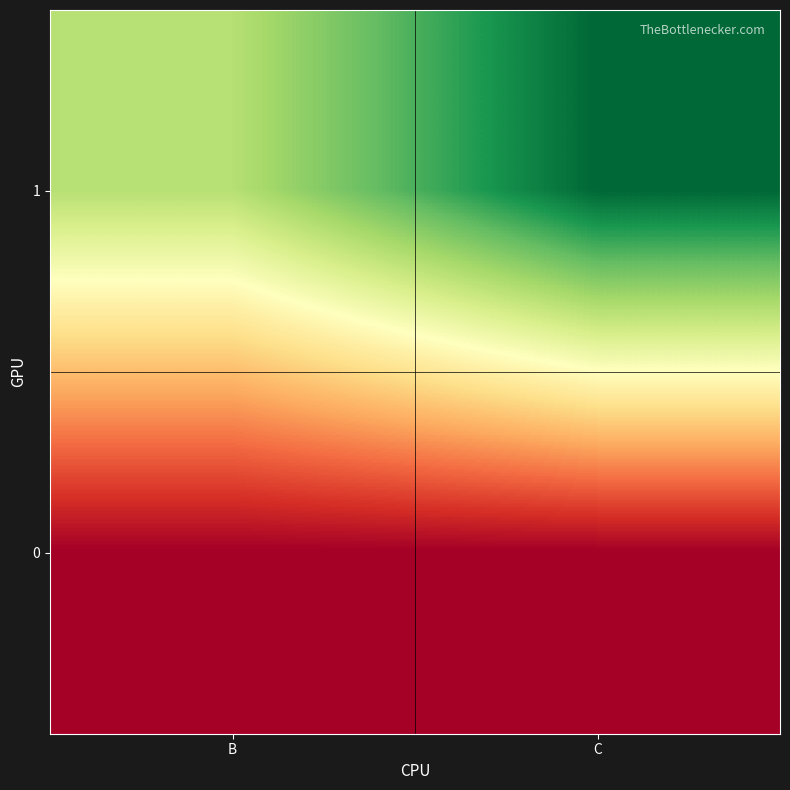

What is the greatest value displayed?

3